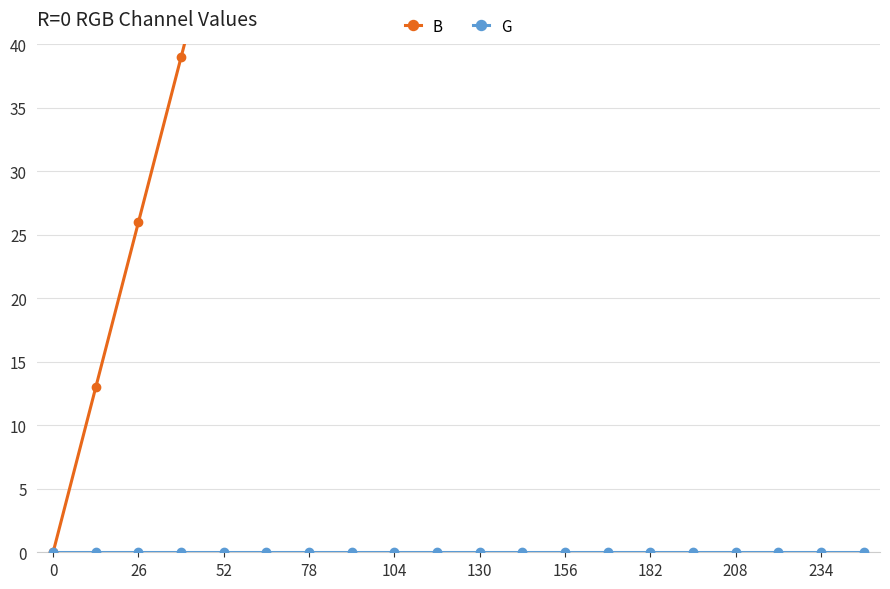

Count the number of categories in the chart.

20